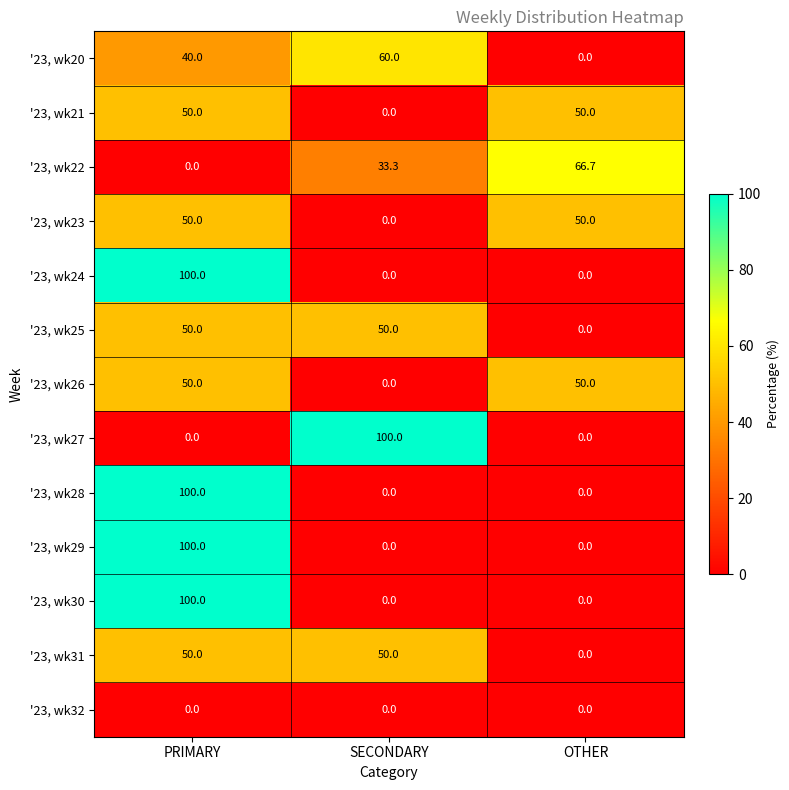

What is the difference between the '23, wk20 values at PRIMARY and SECONDARY?

20.0